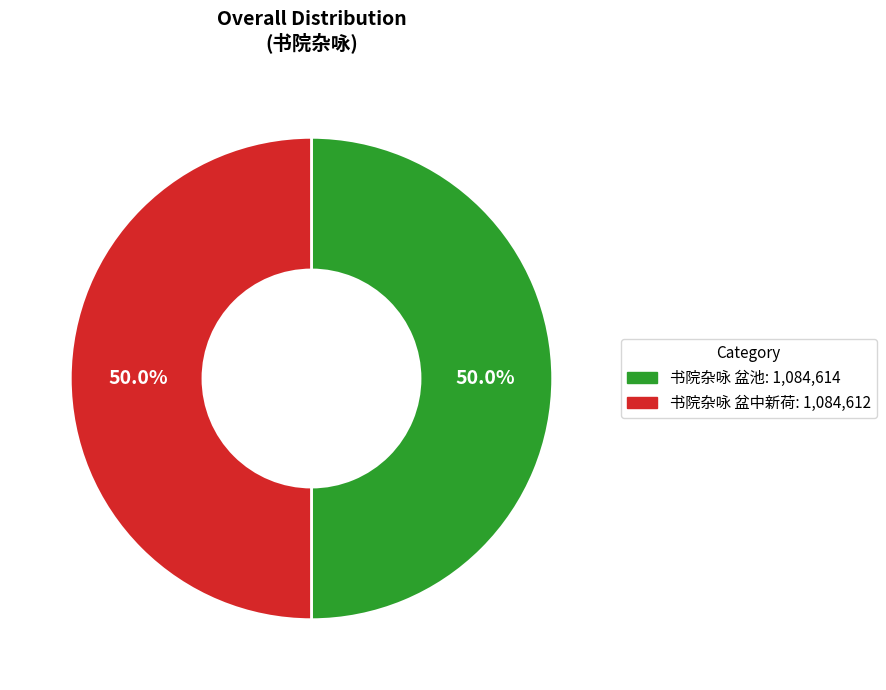

Approximately how many times larger is the value at 书院杂咏 盆中新荷 compared to 书院杂咏 盆池?

1.0